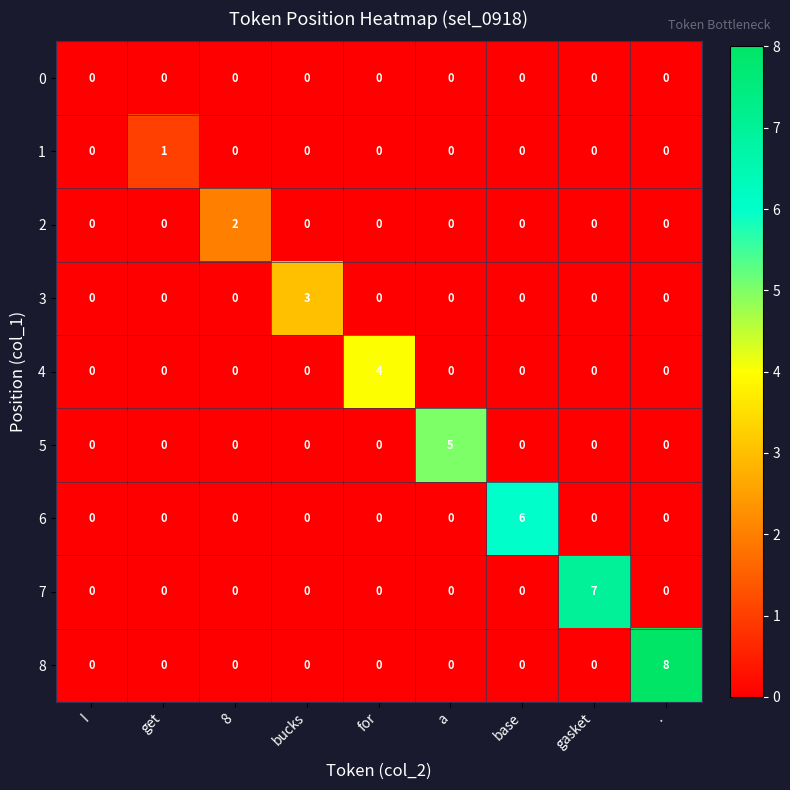

What is the total value across all series at 8?

2